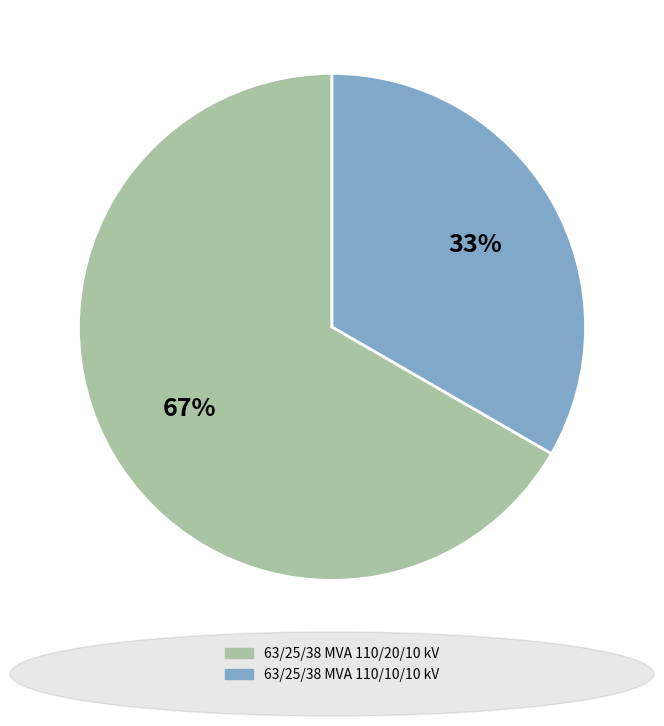

To the nearest percent, what is the combined percentage of 63/25/38 MVA 110/20/10 kV and 63/25/38 MVA 110/10/10 kV?

100%